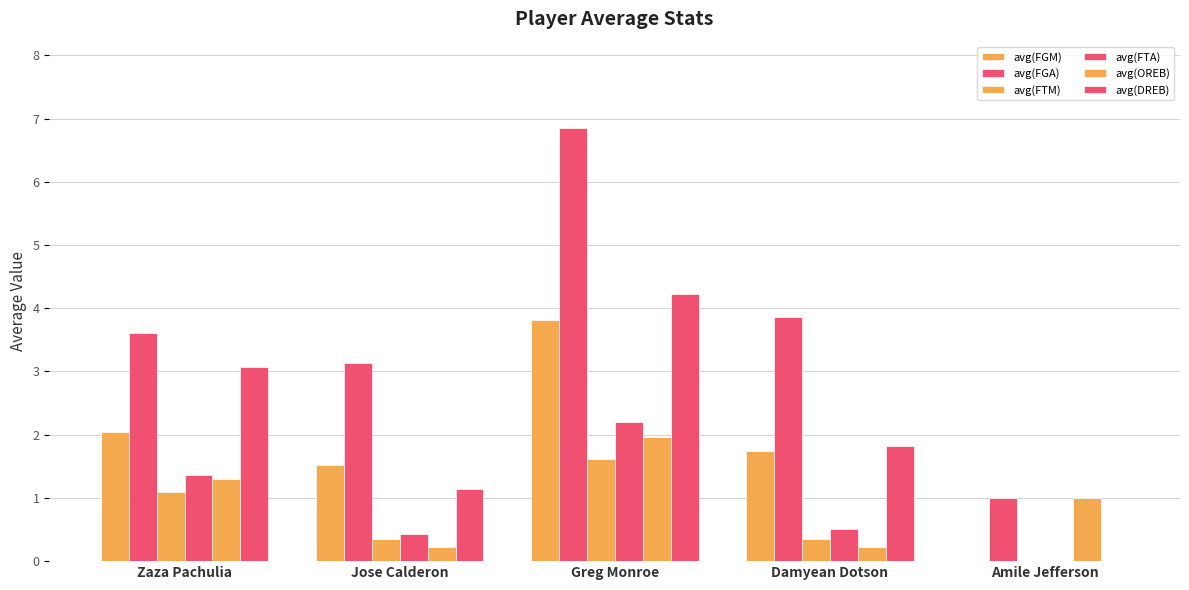

How many data points in avg(FTM) are above 0?

4